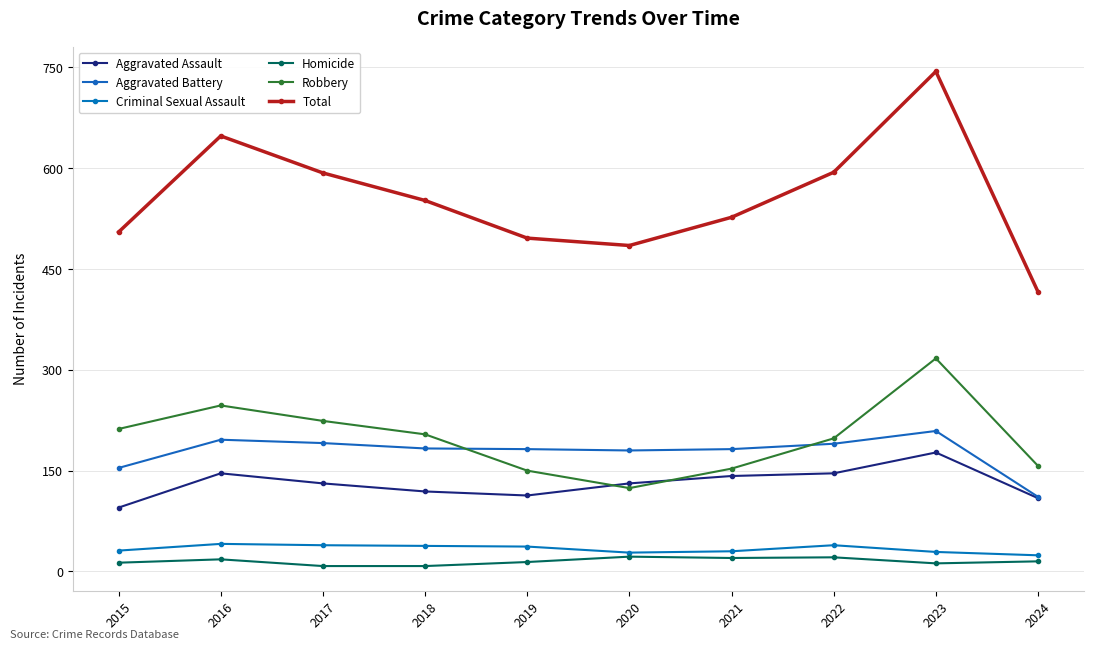

True or false: Homicide and Aggravated Assault cross at least once.

False